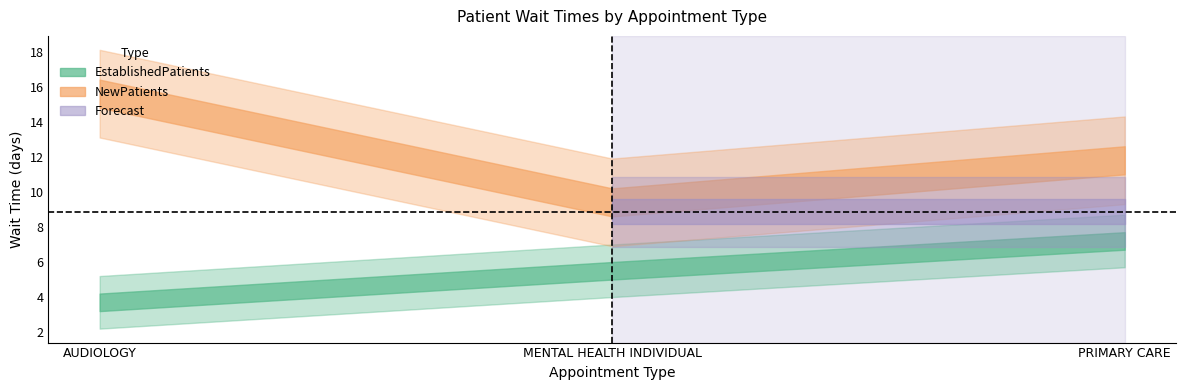

What is the total value across all series at MENTAL HEALTH INDIVIDUAL?

14.9